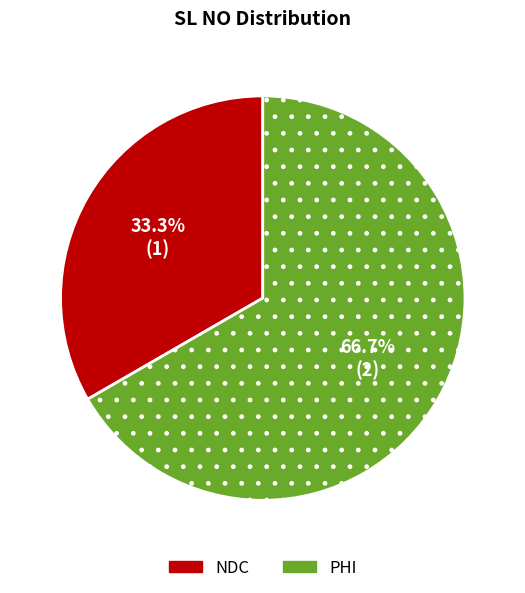

Between NDC and PHI, which is larger?

PHI